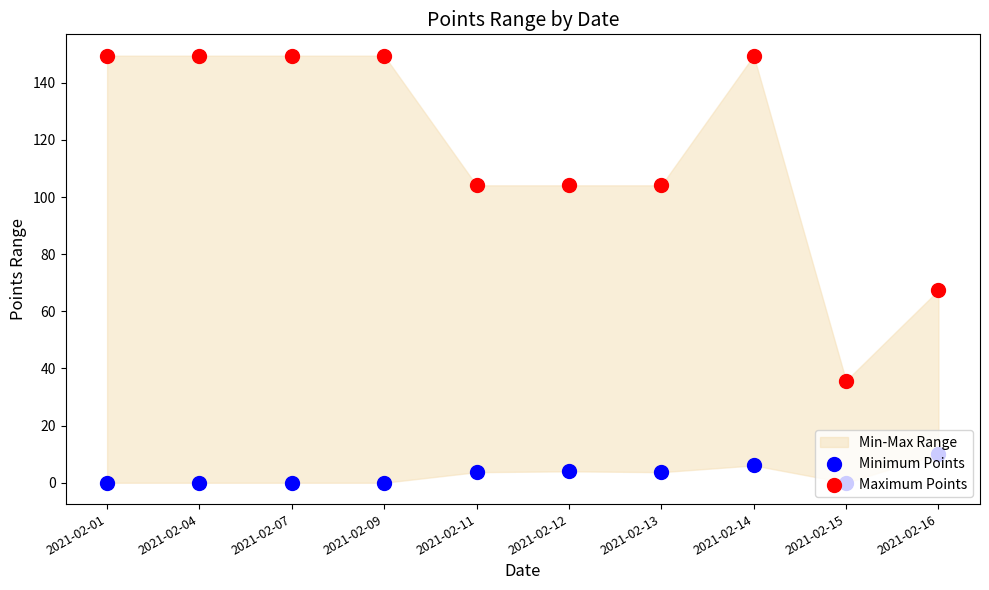

Which series has the largest Y range (max minus min)?

Maximum Points